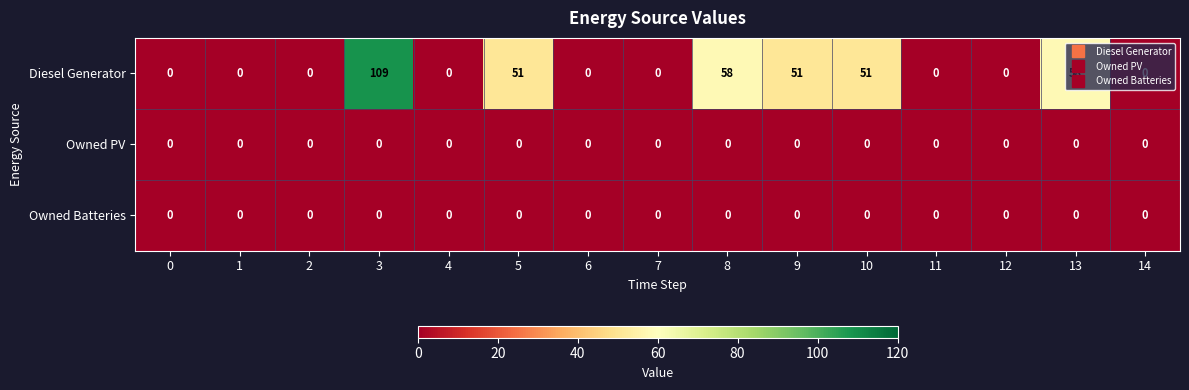

Which series has the largest range (max minus min)?

Diesel Generator